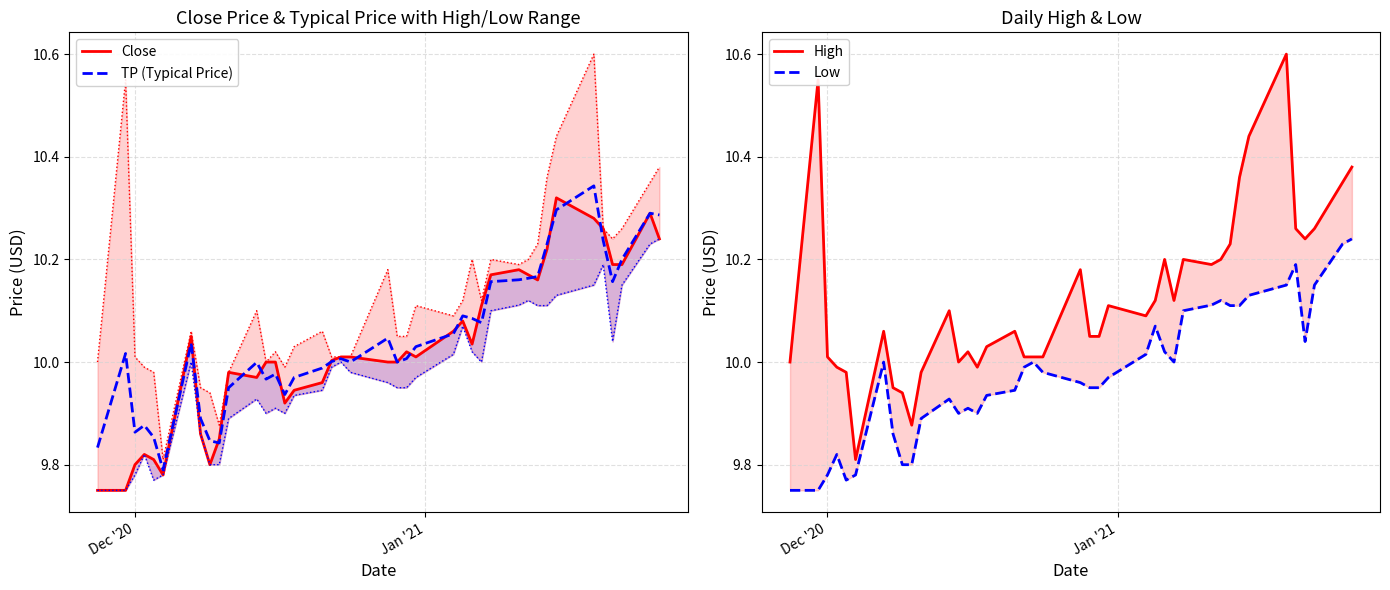

What are all the series names shown in the legend?

Close, TP (Typical Price), High, Low